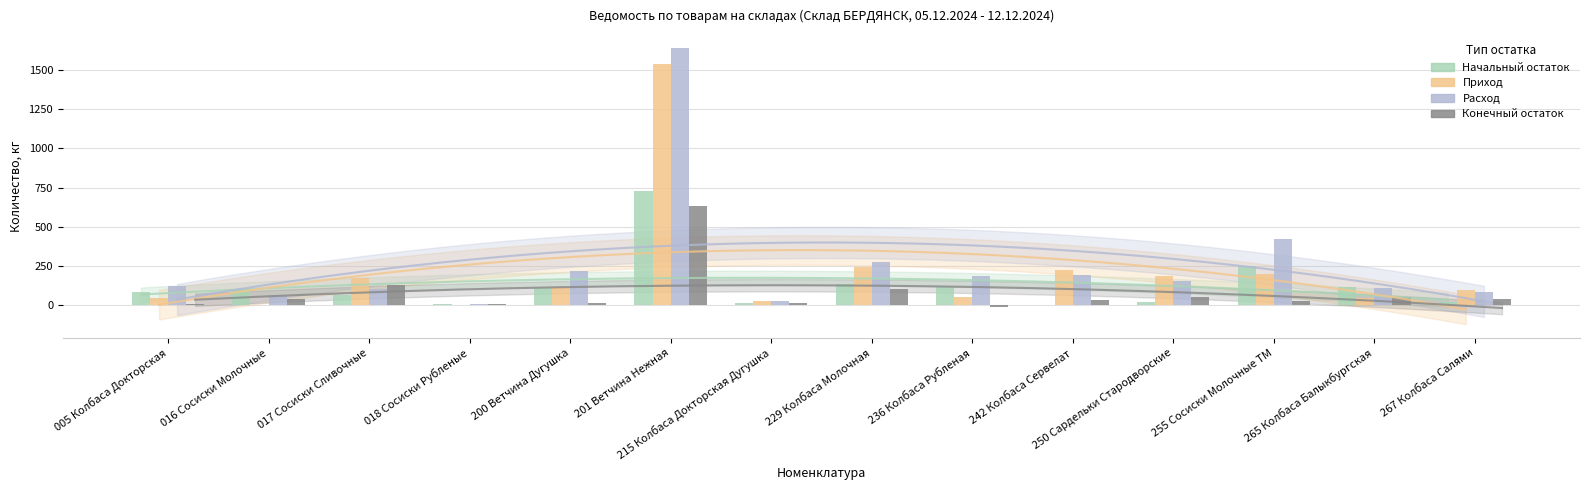

Reading right to left, transcribe all the data shown in this chart.

Начальный остаток: 17.8	112.6	245.7	18.9	1.1	115.7	132.8	8.6	730.3	110.1	7.6	61.7	101.1	80.6
Приход: 95.9	42.1	197.5	183.0	222.4	53.1	243.1	26.5	1542.7	116.9	0.0	170.7	0.0	42.8
Расход: 79.3	105.1	419.7	152.6	192.3	185.3	275.5	26.3	1642.1	215.1	5.1	103.9	64.2	117.4
Конечный остаток: 34.5	49.6	23.5	49.3	31.3	-16.6	100.4	8.8	630.9	11.9	2.5	128.6	36.9	5.9